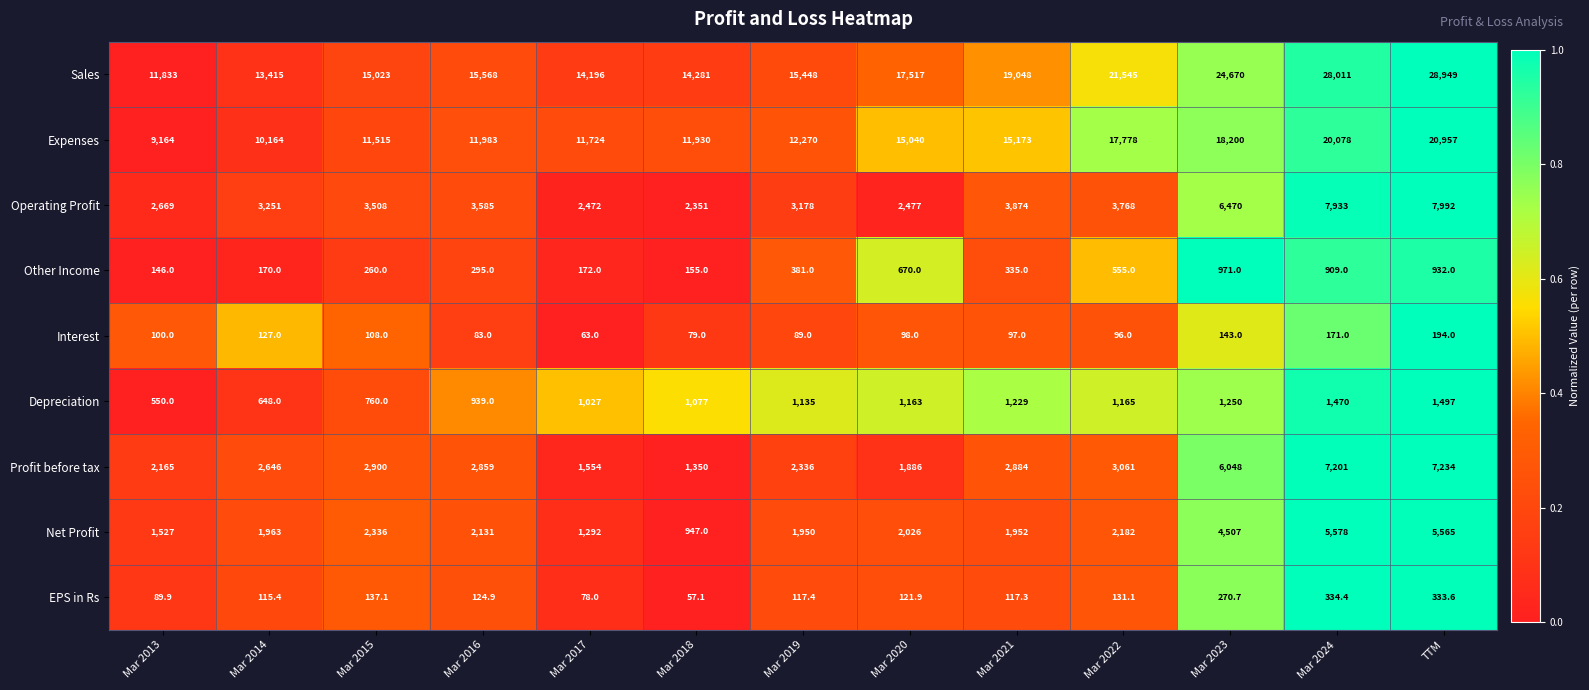

True or false: Sales has a value of 24670.0 at Mar 2023.

True